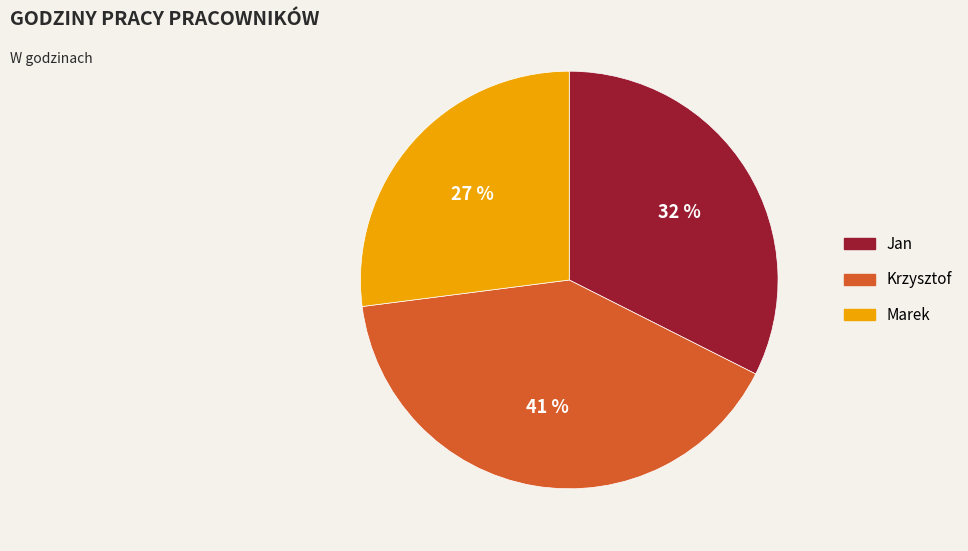

Does Marek account for over 50% of the chart?

No